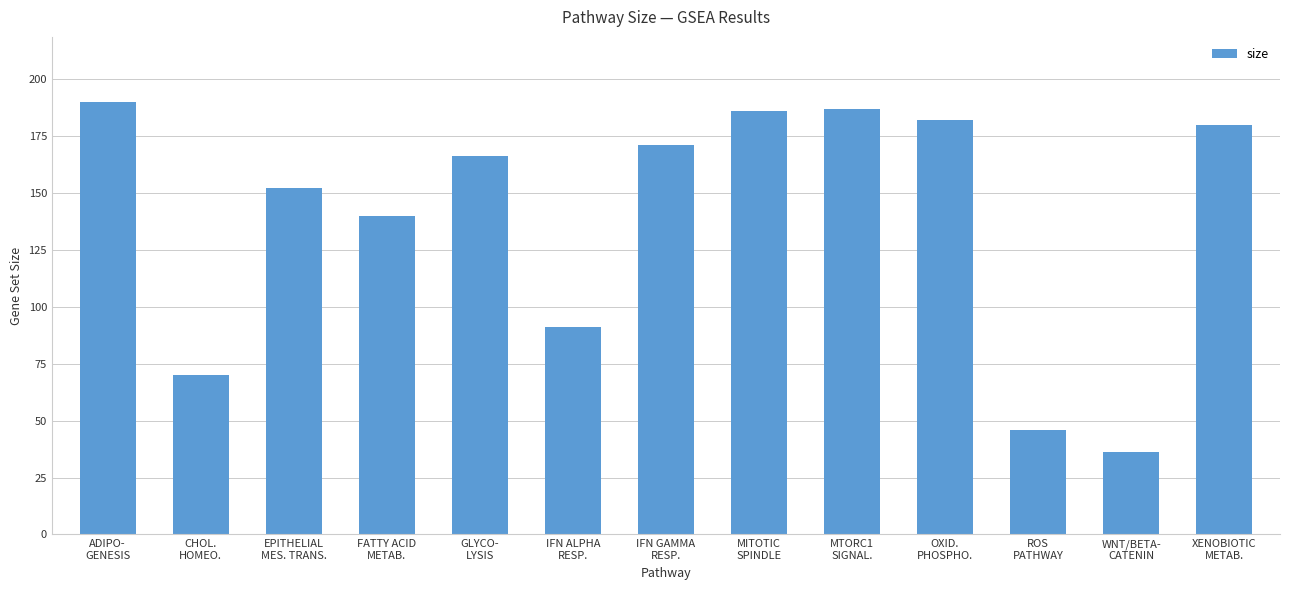

Reading left to right, extract all data points from this chart.

ADIPO-
GENESIS=190	CHOL.
HOMEO.=70	EPITHELIAL
MES. TRANS.=152	FATTY ACID
METAB.=140	GLYCO-
LYSIS=166	IFN ALPHA
RESP.=91	IFN GAMMA
RESP.=171	MITOTIC
SPINDLE=186	MTORC1
SIGNAL.=187	OXID.
PHOSPHO.=182	ROS
PATHWAY=46	WNT/BETA-
CATENIN=36	XENOBIOTIC
METAB.=180